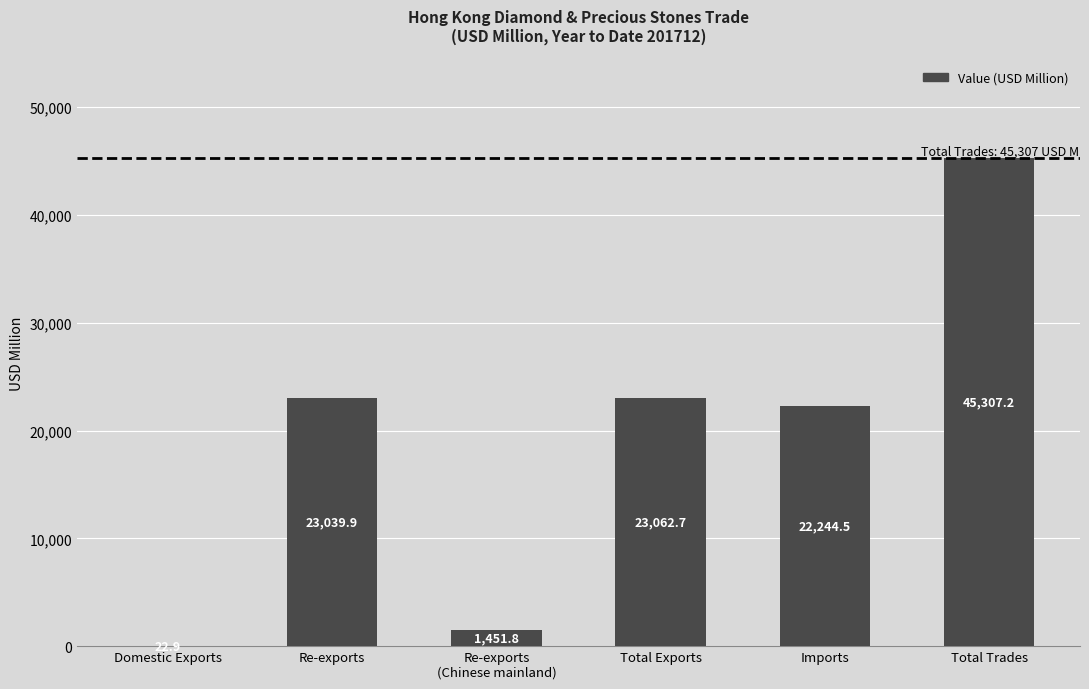

Approximately how many times larger is the value at Imports compared to Re-exports?

1.0